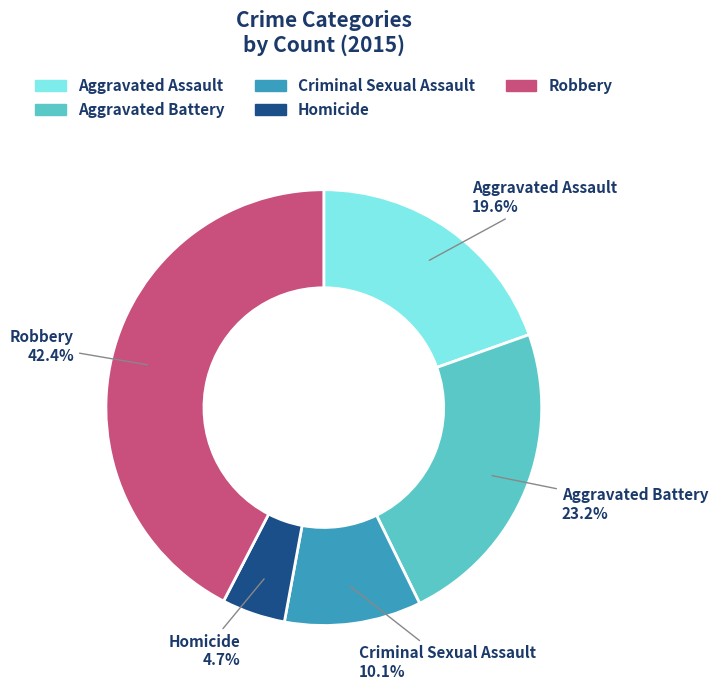

What is the smallest slice in the pie chart?

Homicide